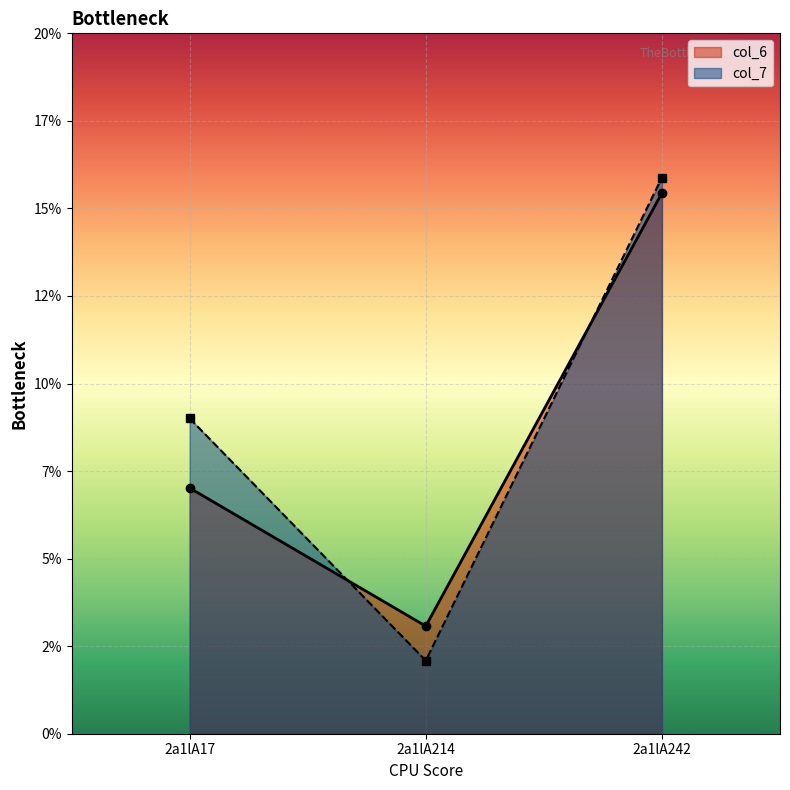

What are all the series names shown in the legend?

col_6, col_7